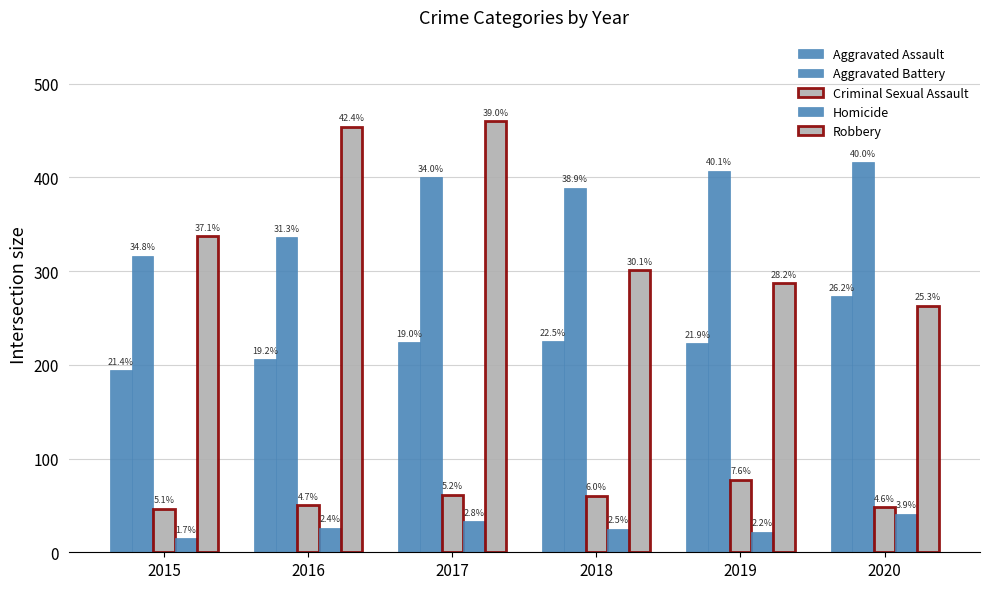

What is the difference between the highest and lowest values at 2020?

375